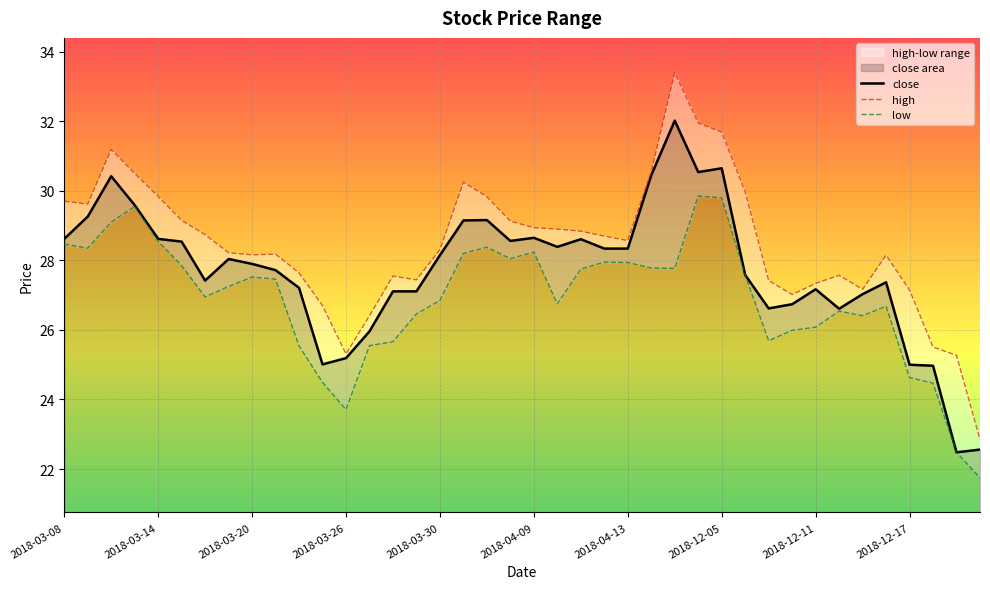

The close series shows 36.4 at 2018-03-26. True or false?

False